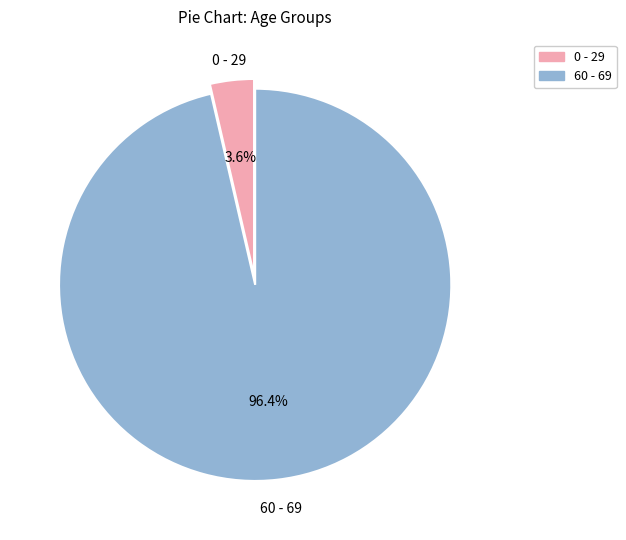

Rank the categories by value from highest to lowest.

60 - 69, 0 - 29